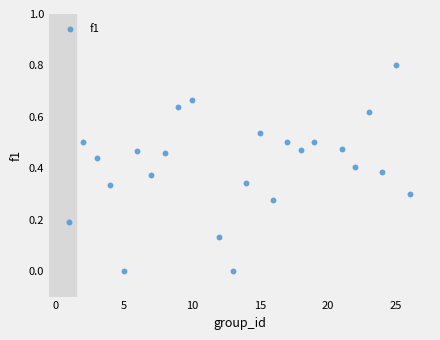

What is the range of X values (max minus min)?

25.0